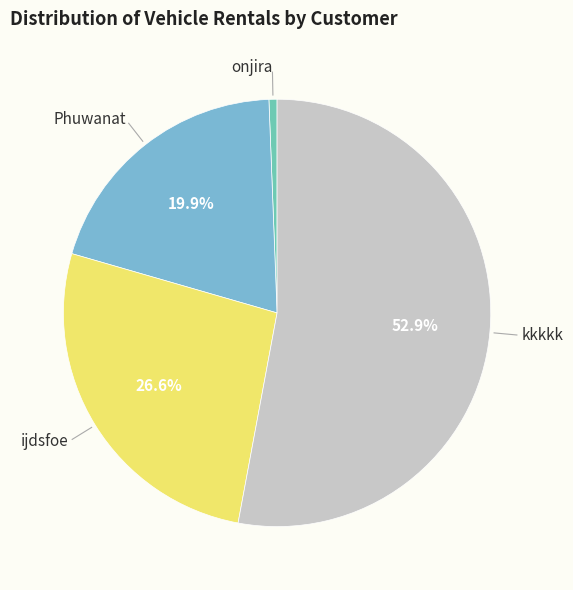

How many slices are in this pie chart?

4